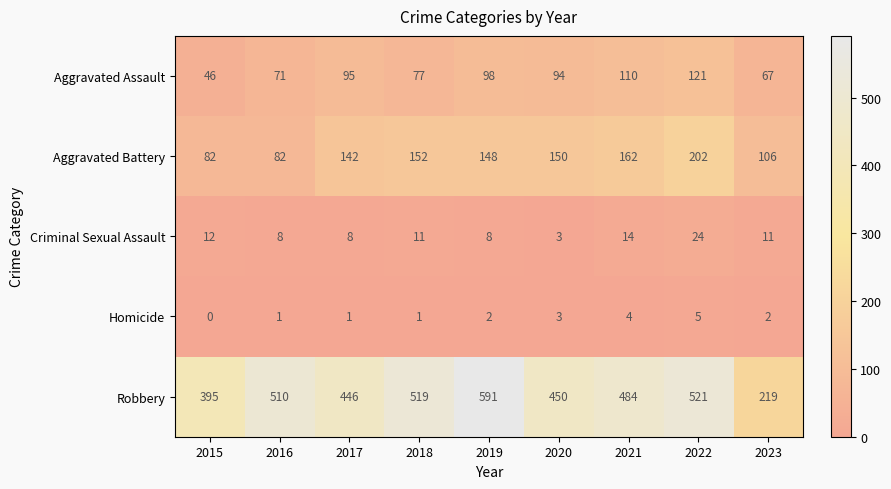

The Homicide series shows 0 at 2017. True or false?

False